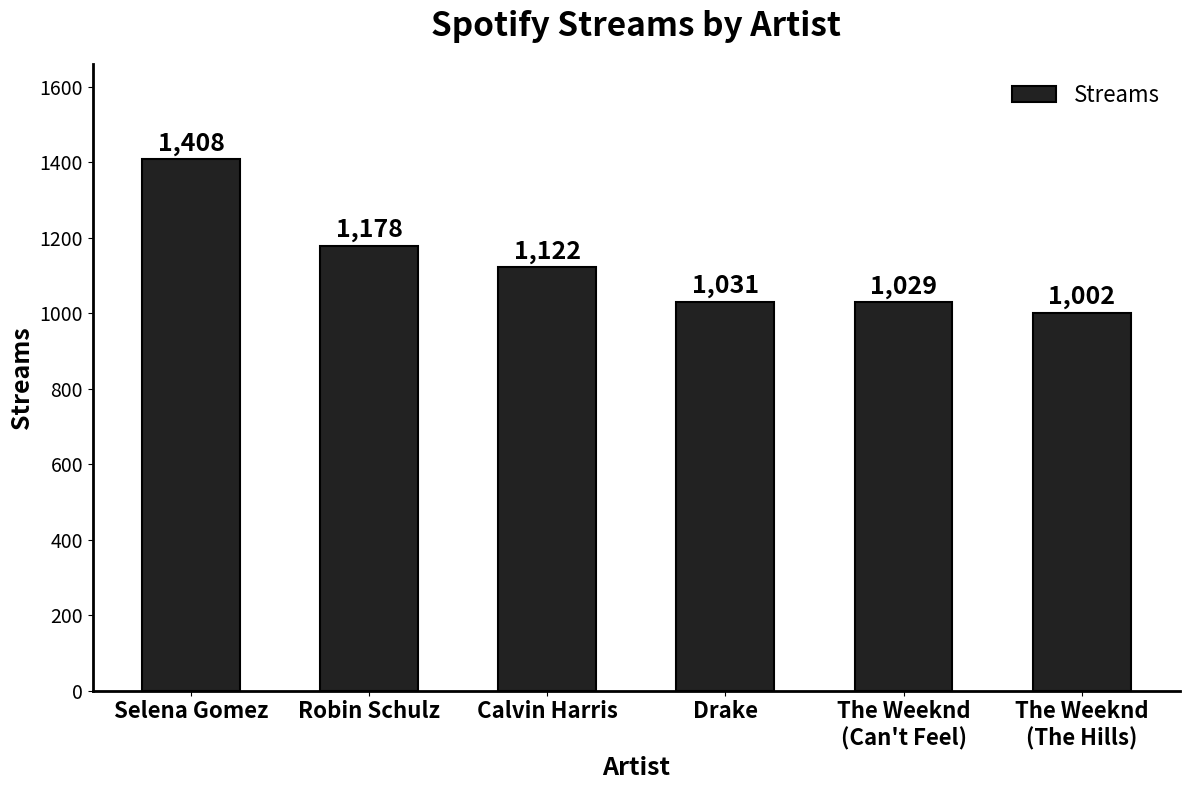

List the labels in order of value, smallest first.

The Weeknd
(The Hills), The Weeknd
(Can't Feel), Drake, Calvin Harris, Robin Schulz, Selena Gomez